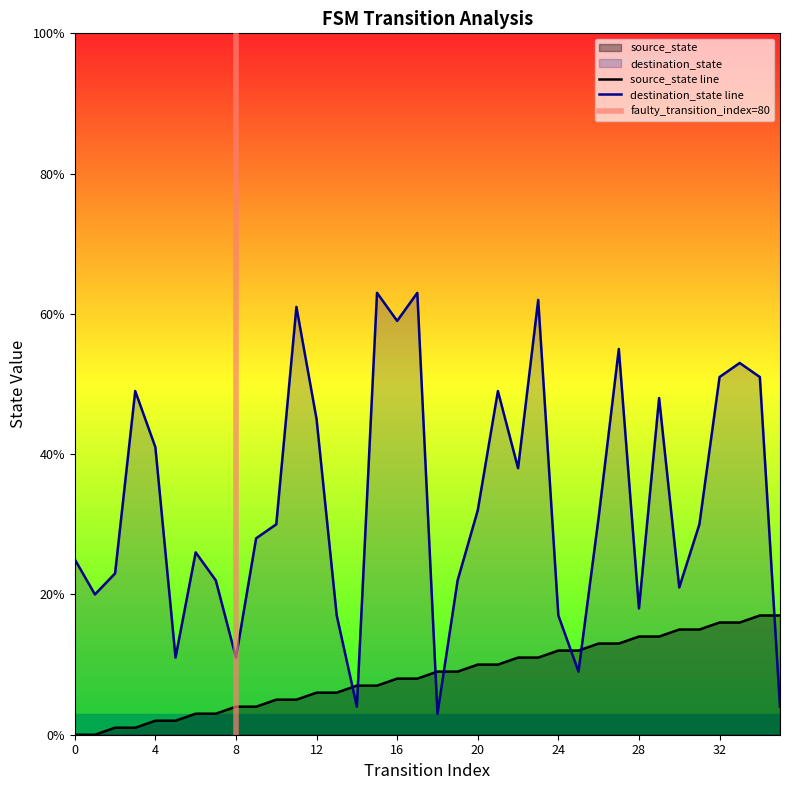

Which series has the largest total across all categories?

destination_state